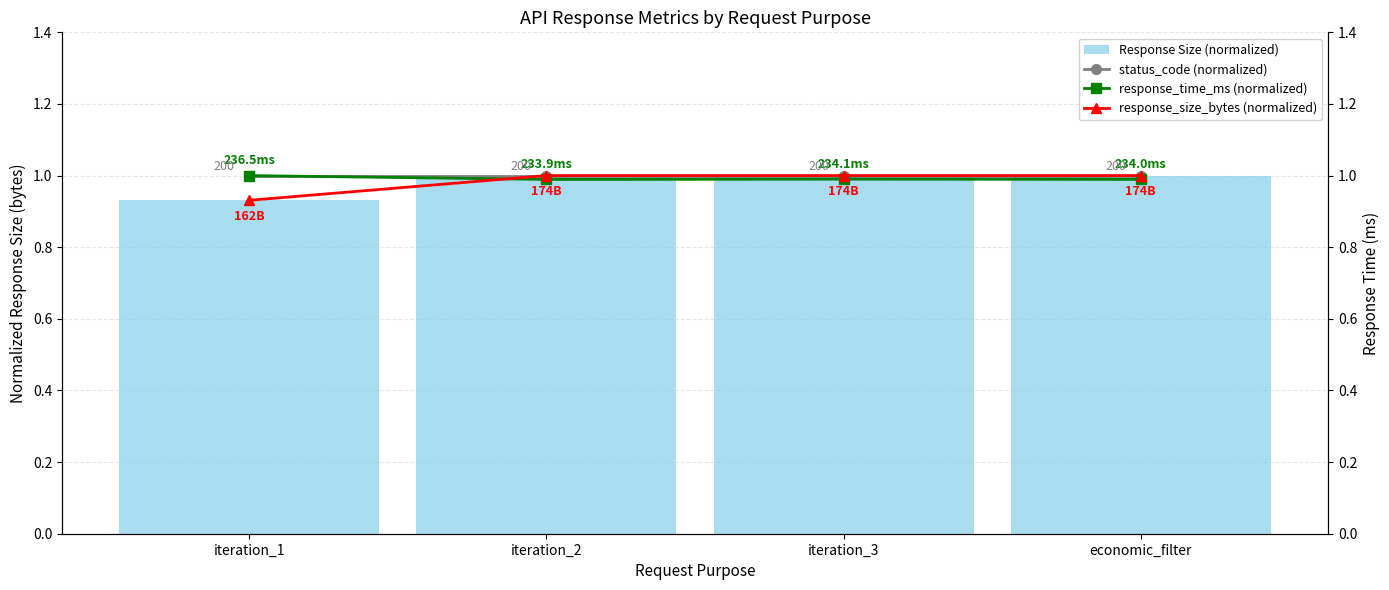

Reading left to right, transcribe all the data shown in this chart.

Response Size (normalized): 0.9	1.0	1.0	1.0
status_code (normalized): 1.0	1.0	1.0	1.0
response_time_ms (normalized): 1.0	1.0	1.0	1.0
response_size_bytes (normalized): 0.9	1.0	1.0	1.0